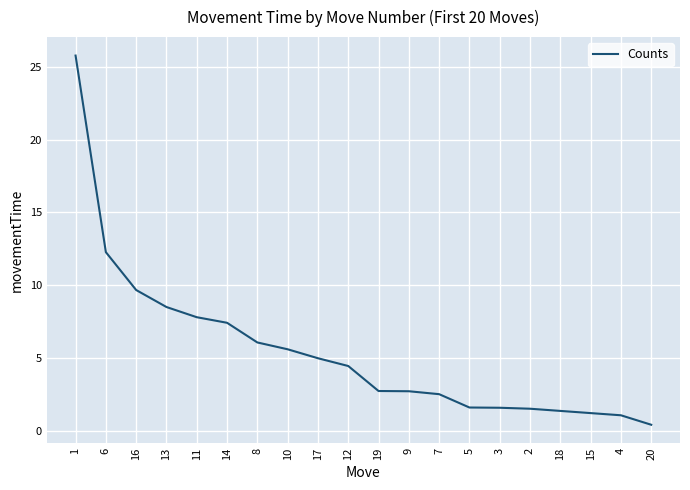

What is the sum of the values at 10 and 14?

13.0